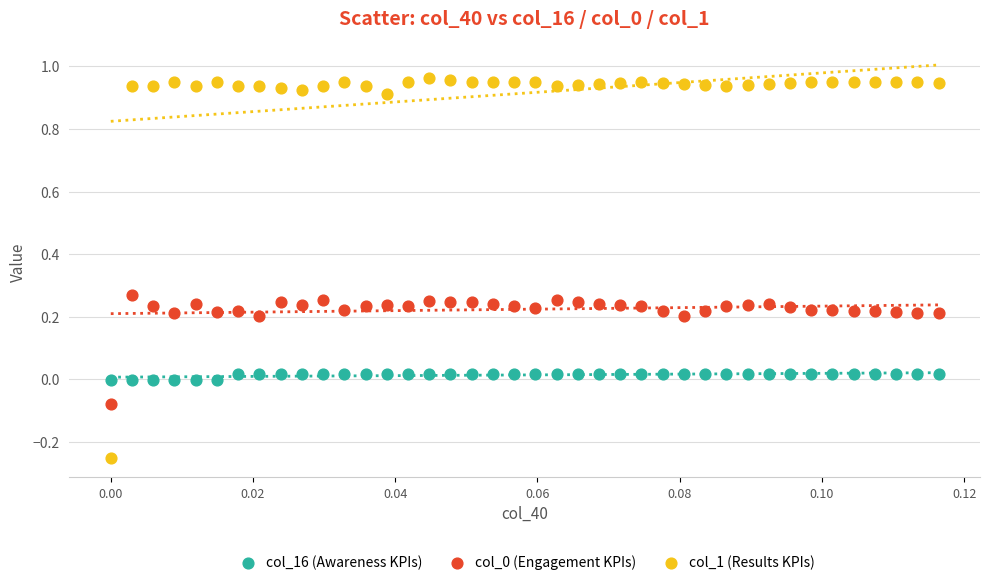

Which series has the widest spread of Y values?

col_1 (Results KPIs)